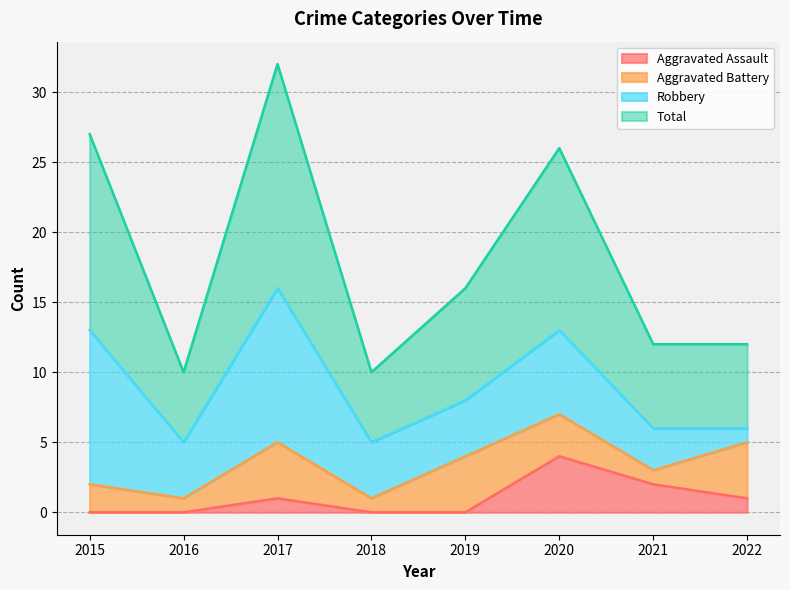

What is the average value of the Aggravated Assault series?

1